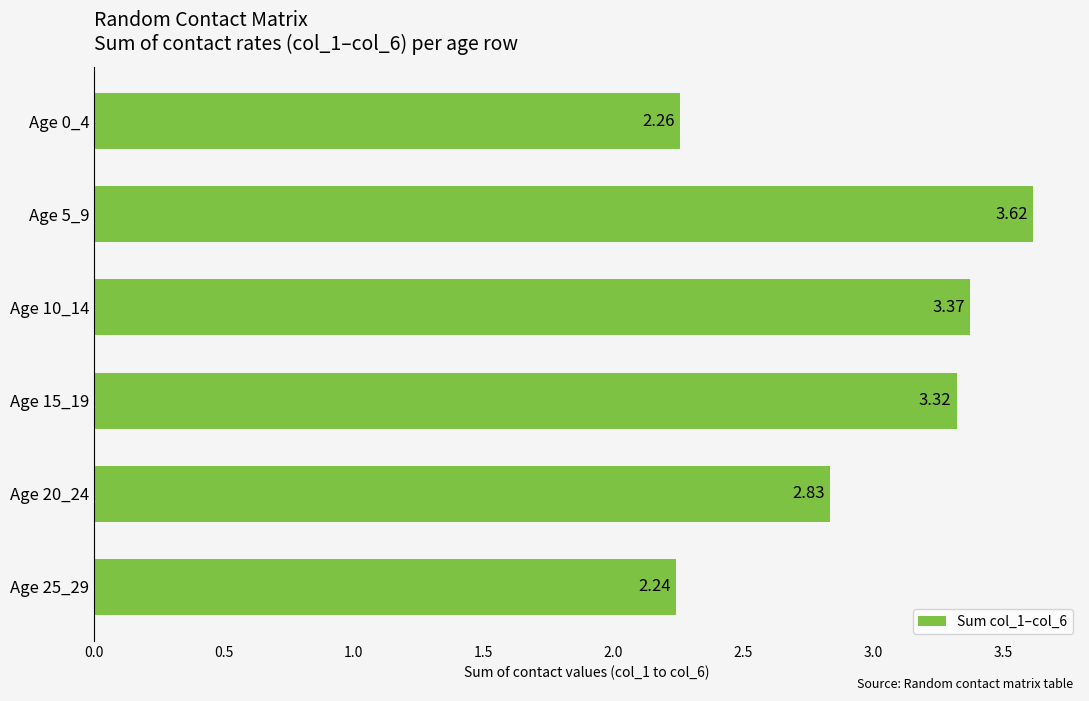

What is the difference between the values at Age 25_29 and Age 20_24?

0.6